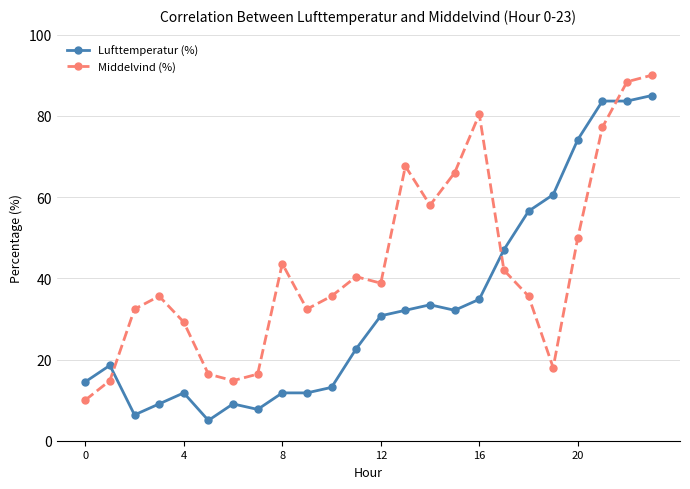

How many lines are shown in the chart?

2